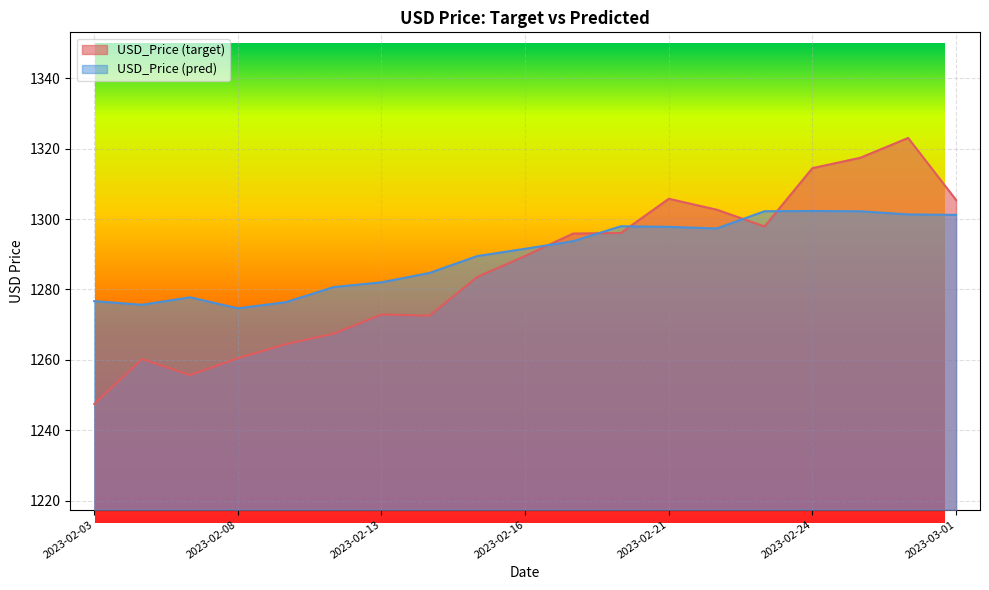

True or false: USD_Price (target) has more than 2 interior local peaks.

True